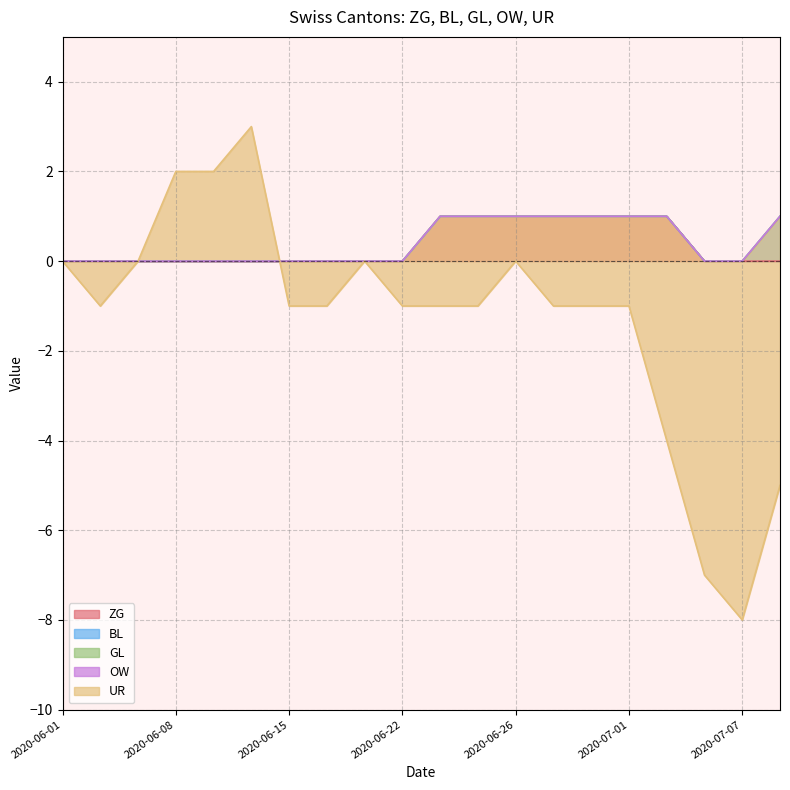

True or false: ZG has a value of 0 at 2020-06-08.

True